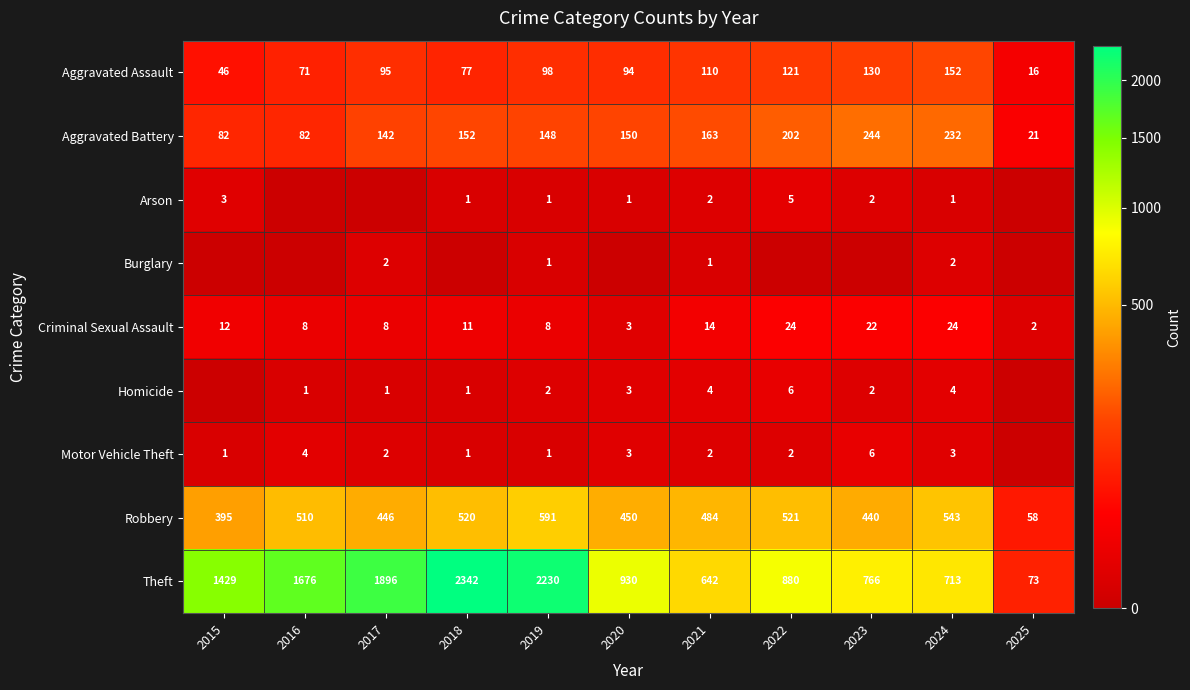

What is the total value across all series at 2016?

2352